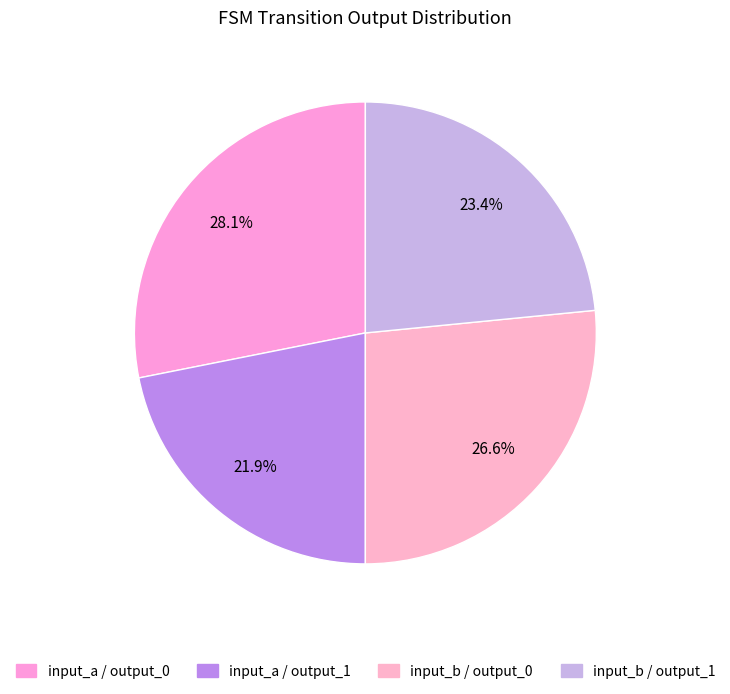

How many segments does this pie chart have?

4